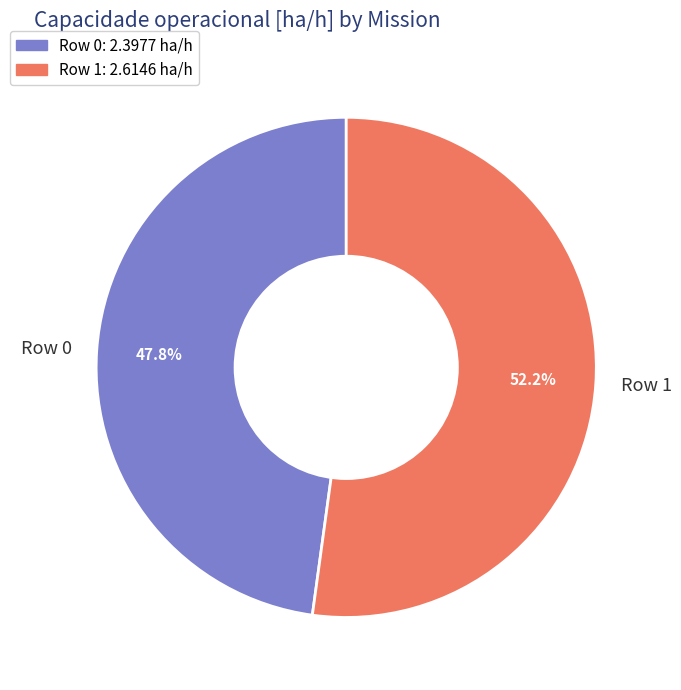

Does Row 0 account for over 50% of the chart?

No